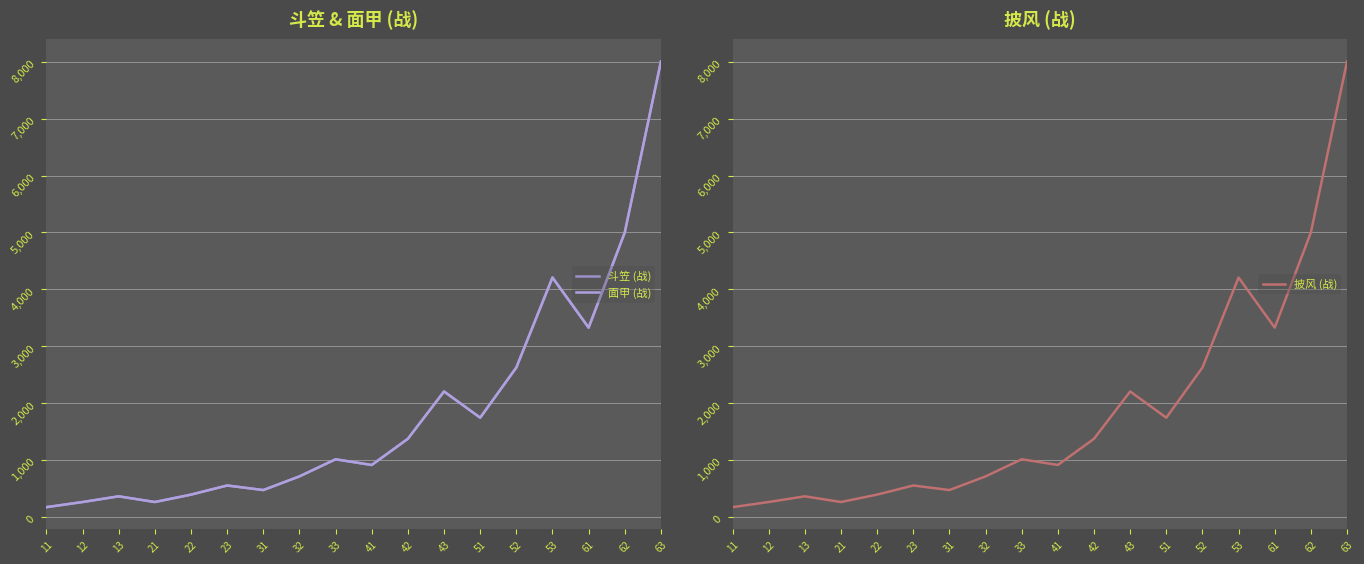

Between 22 and 51, which series saw the biggest shift?

斗笠 (战)